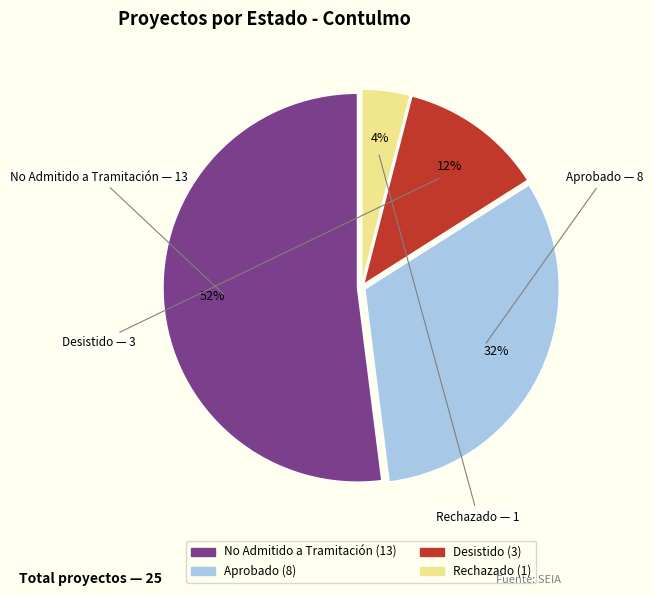

Is Desistido the majority of the pie?

No